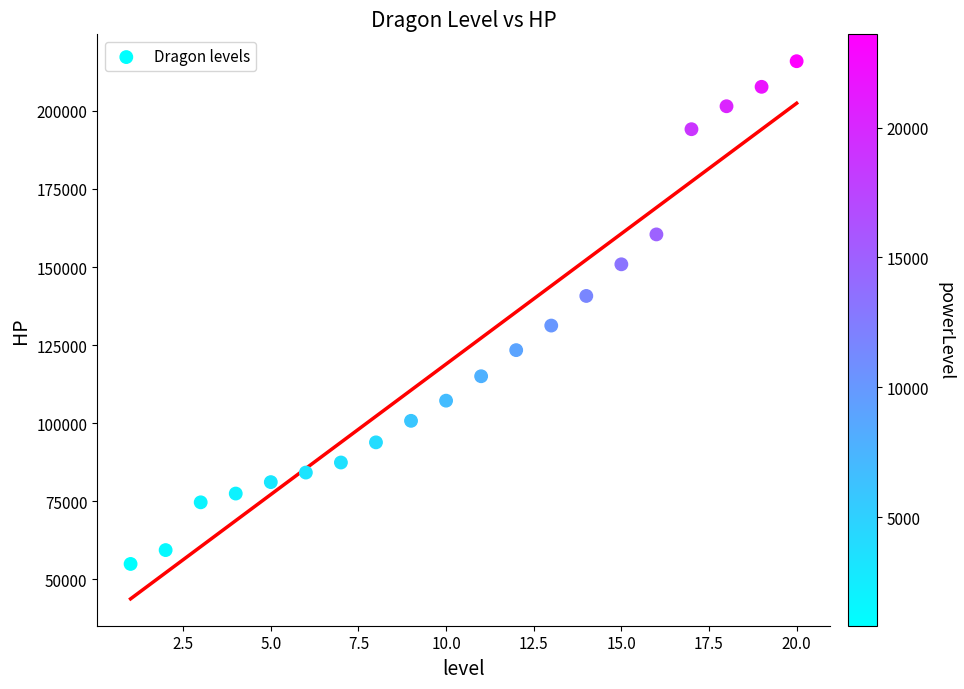

What is the range of Y values (max minus min)?

160880